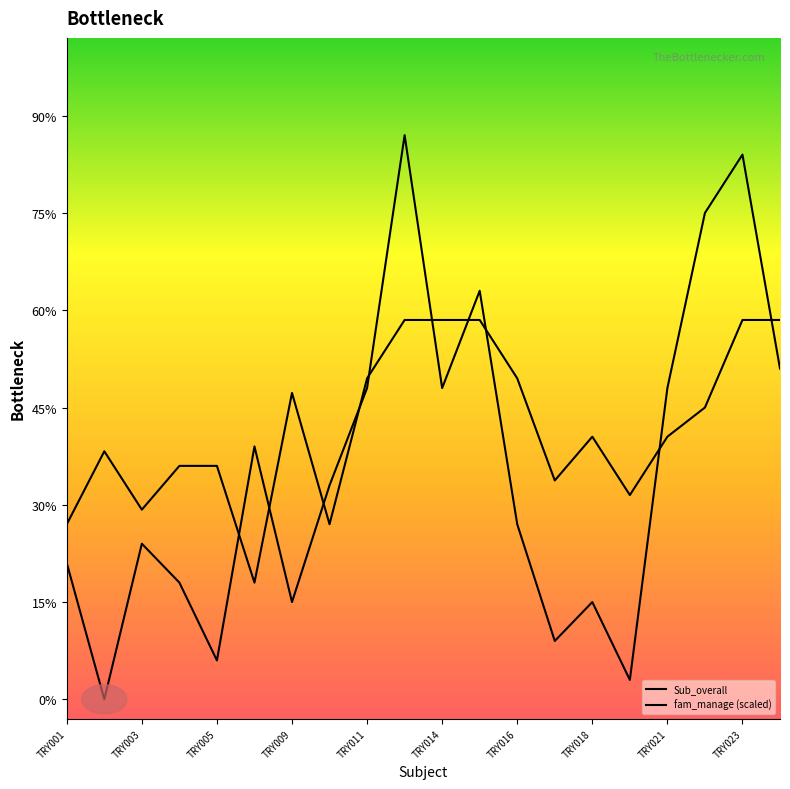

What are all the series names shown in the legend?

Sub_overall, fam_manage